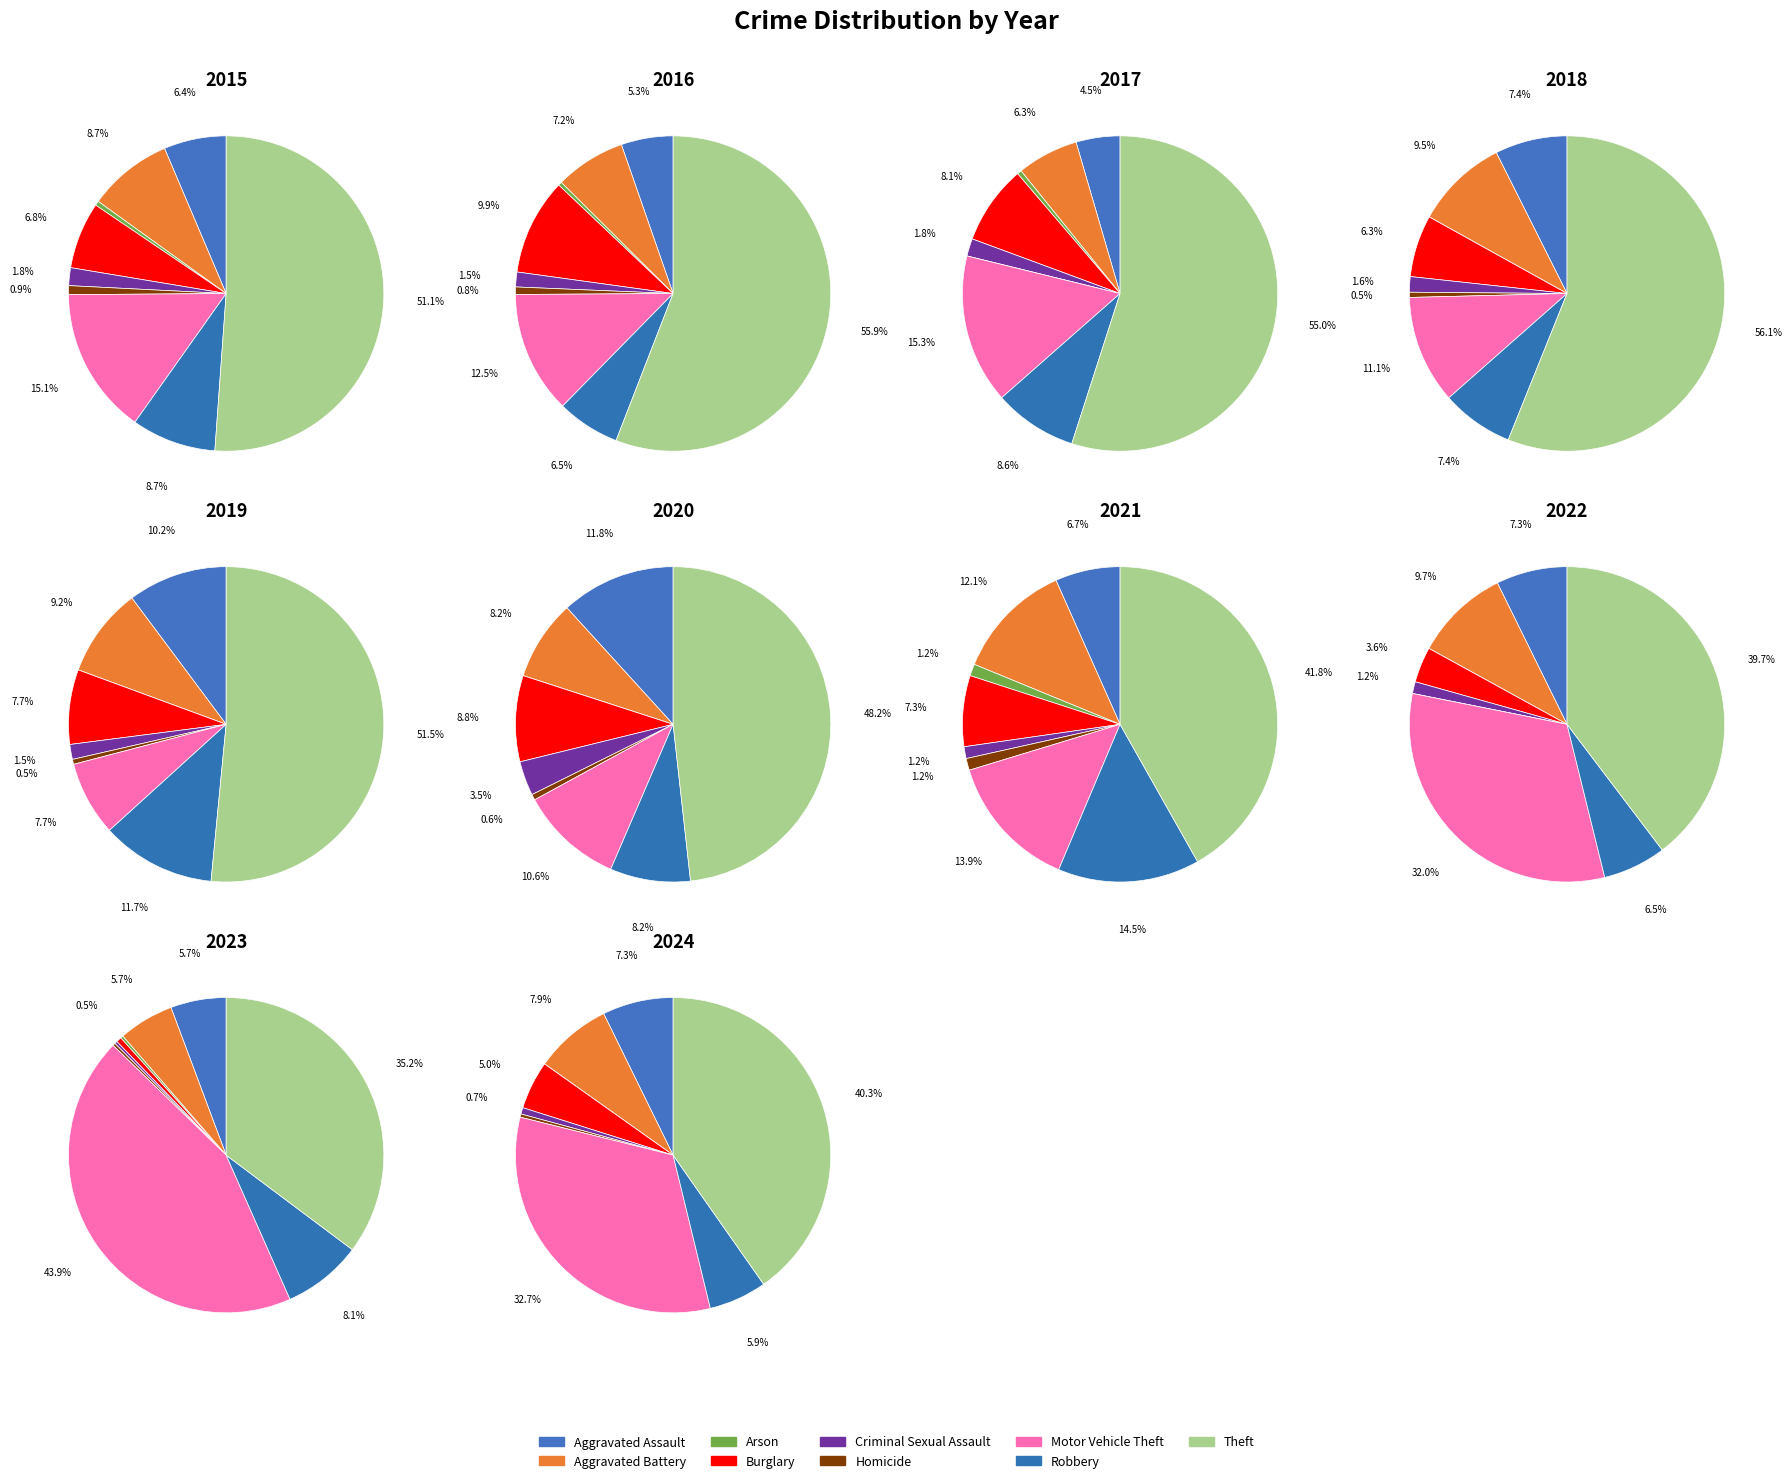

Does Motor Vehicle Theft account for over 50% of the chart?

No